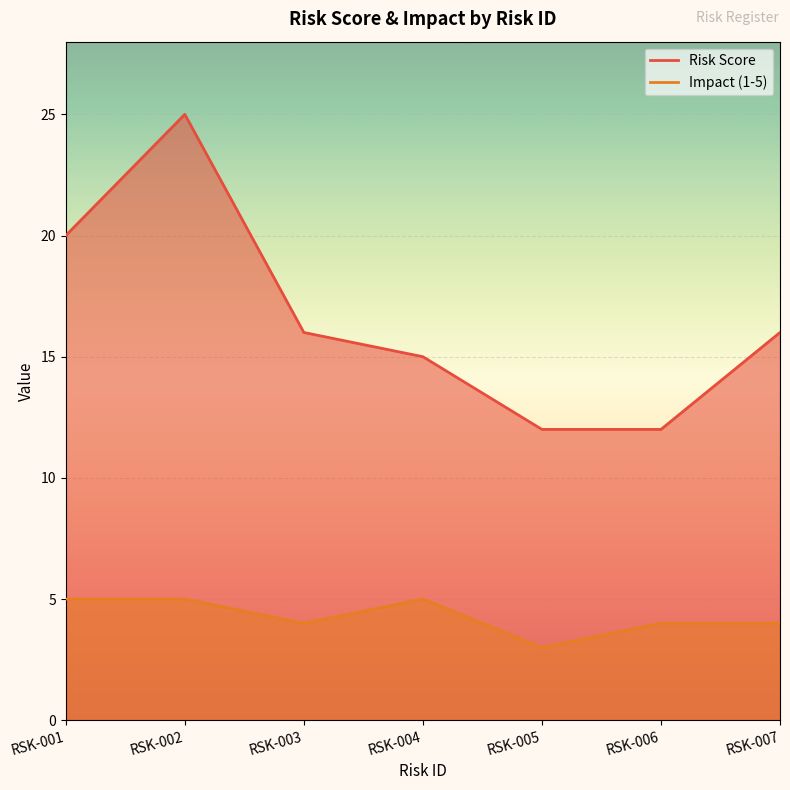

How many data points does each series have?

7